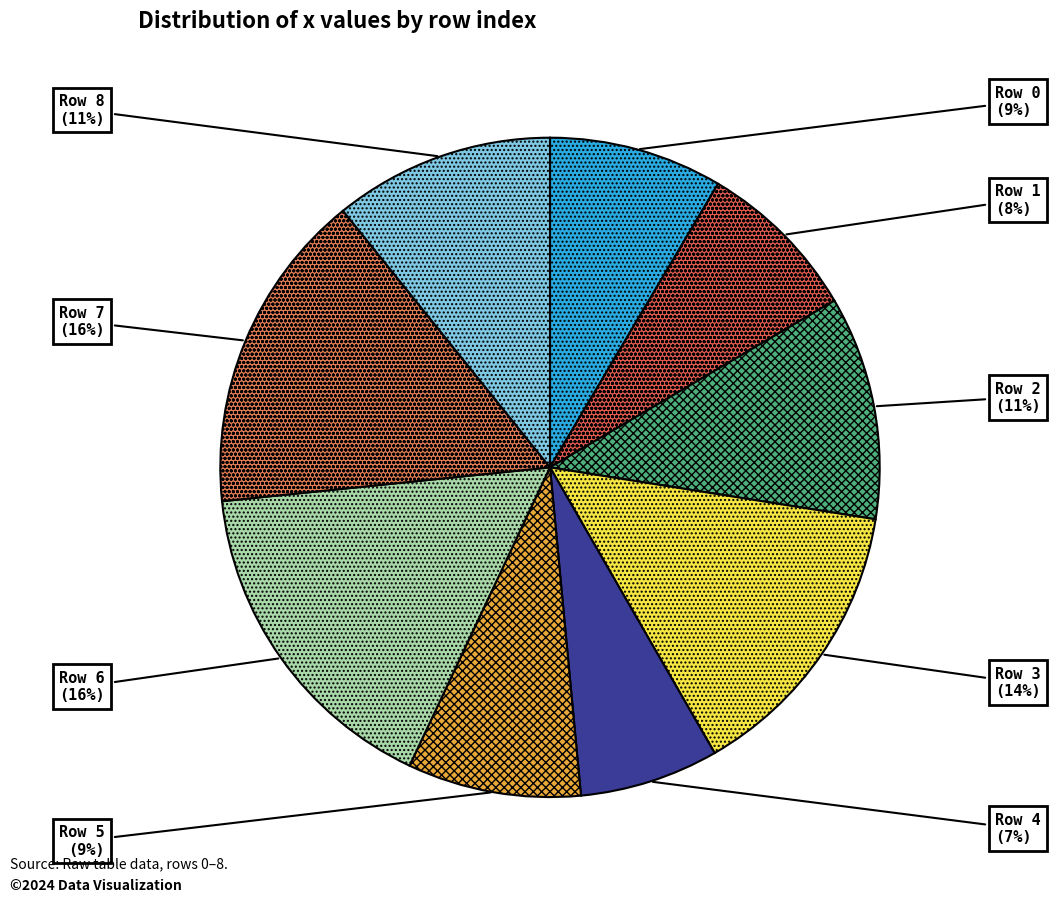

The Row 6 slice represents 30% of the pie. True or false?

False